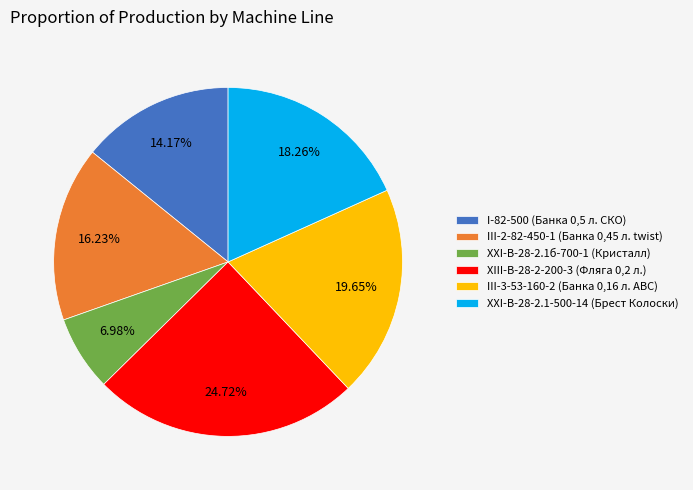

Between I-82-500 (Банка 0,5 л. СКО) and III-3-53-160-2 (Банка 0,16 л. ABC), which is larger?

III-3-53-160-2 (Банка 0,16 л. ABC)